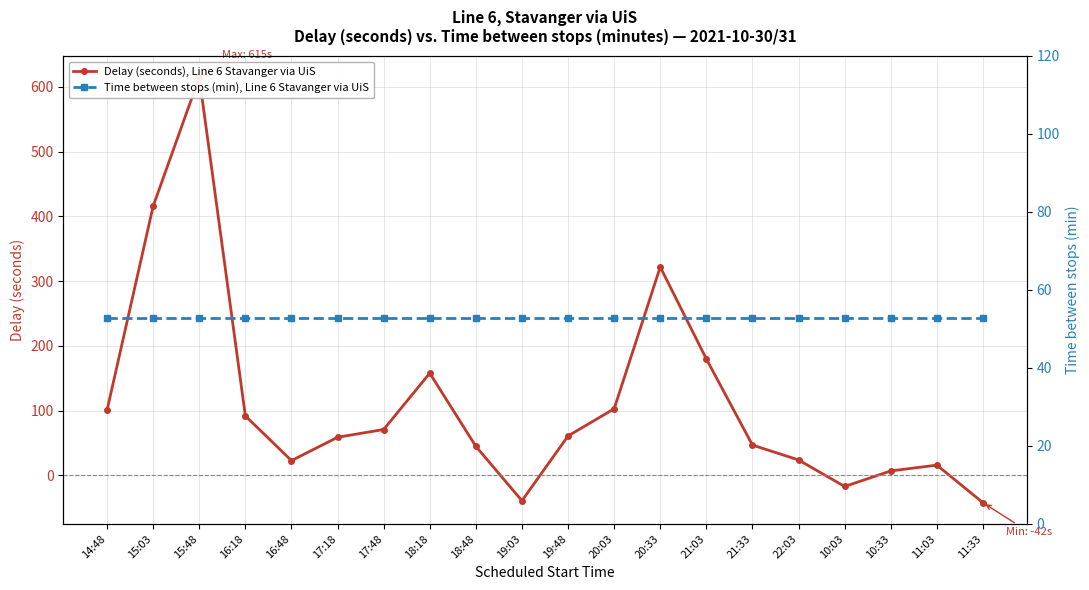

What is the maximum value for Time between stops (min), Line 6 Stavanger via UiS?

52.7